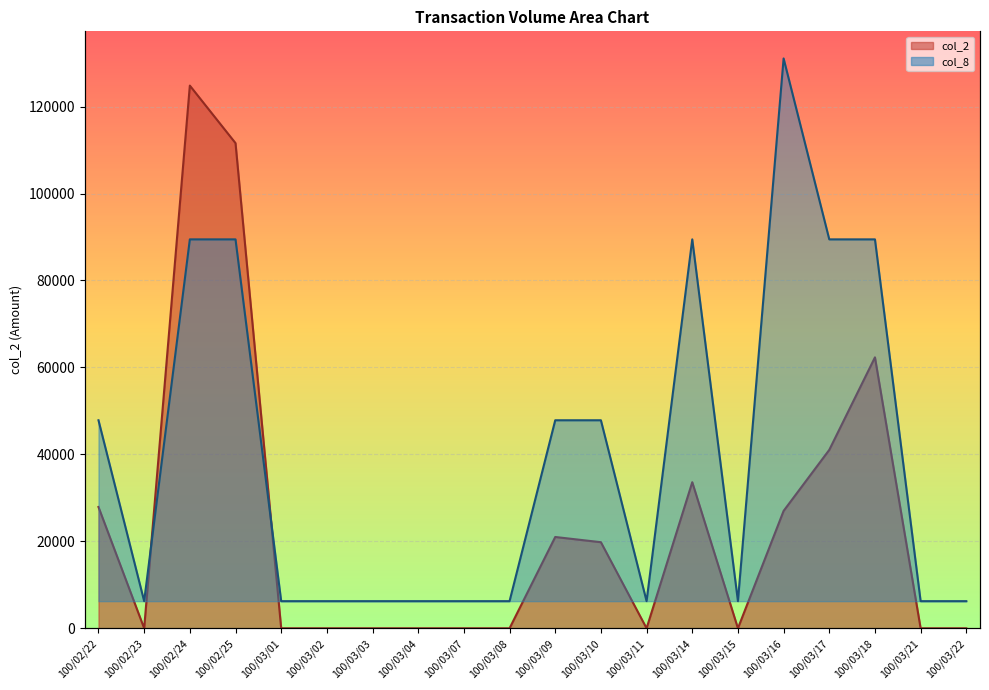

True or false: col_8 and col_2 intersect in this chart.

False